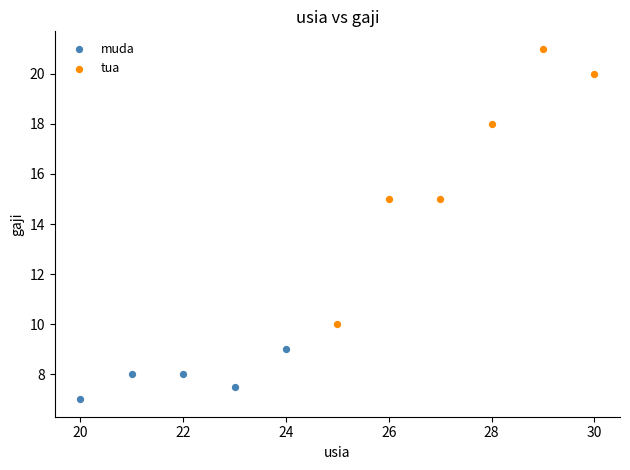

Which series contains the highest Y value?

tua